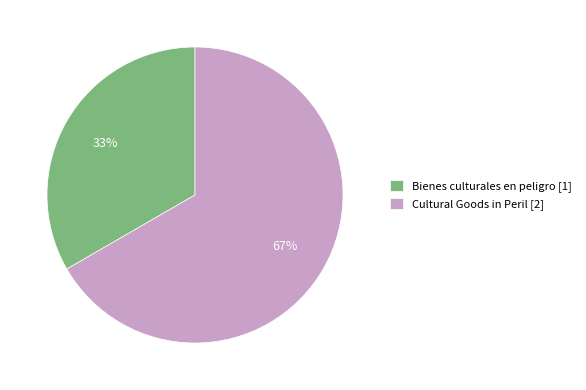

Rank the categories by value from highest to lowest.

Cultural Goods in Peril, Bienes culturales en peligro